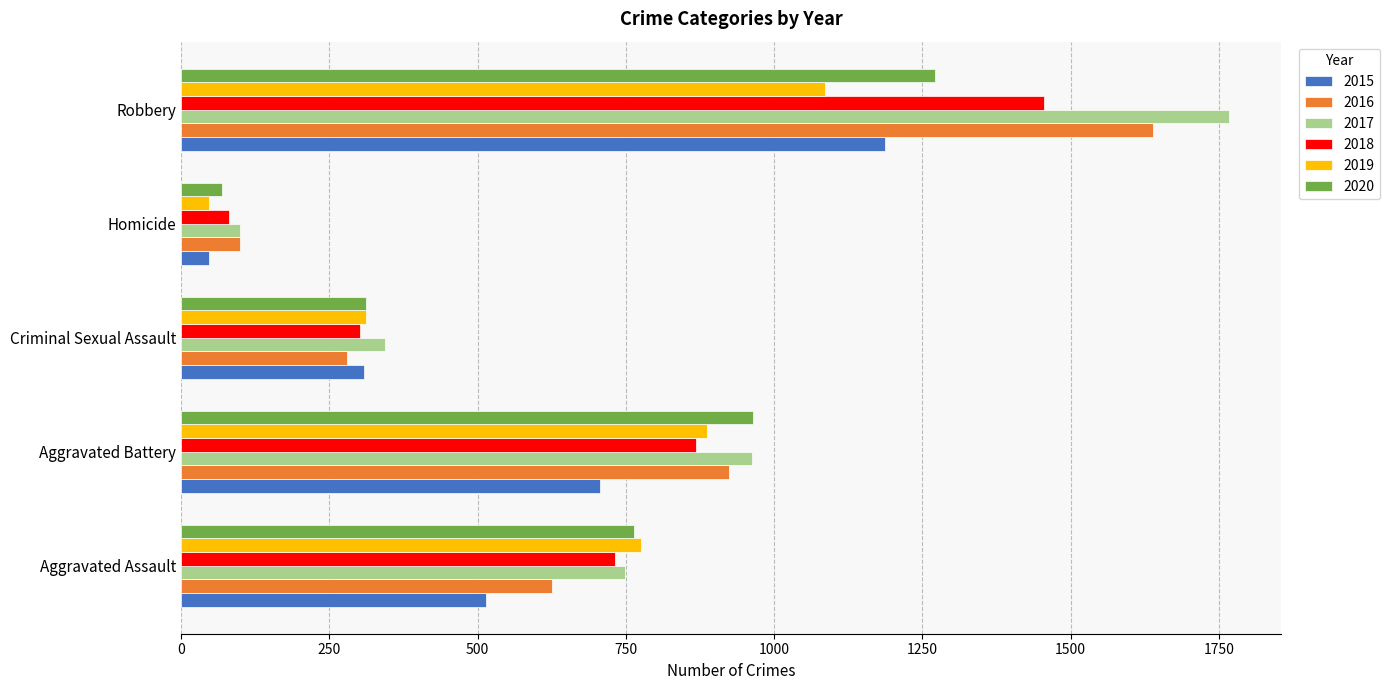

True or false: 2020 has a value of 763 at Aggravated Assault.

True